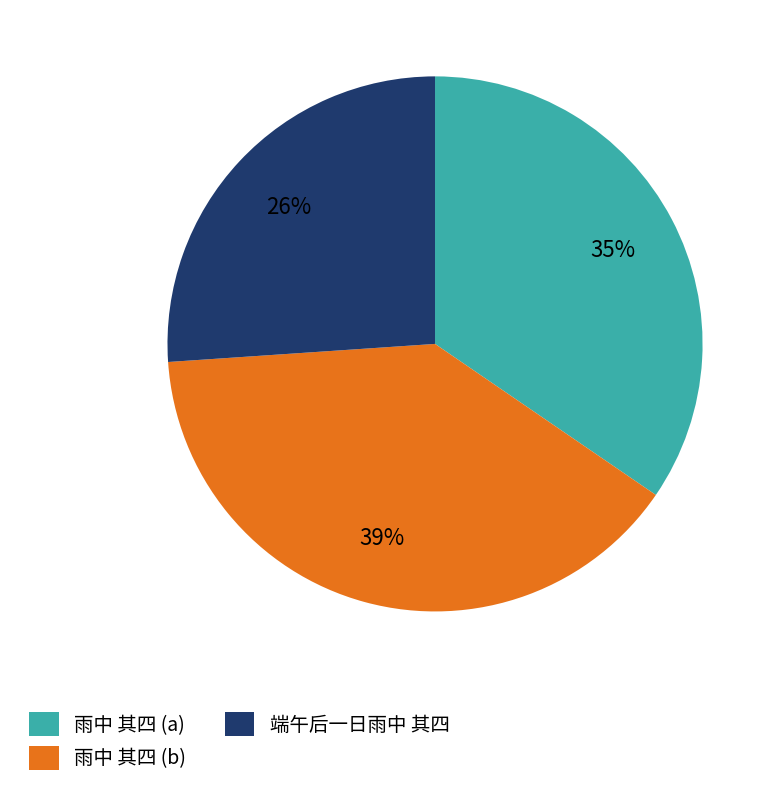

Does 雨中 其四 (a) account for over 50% of the chart?

No